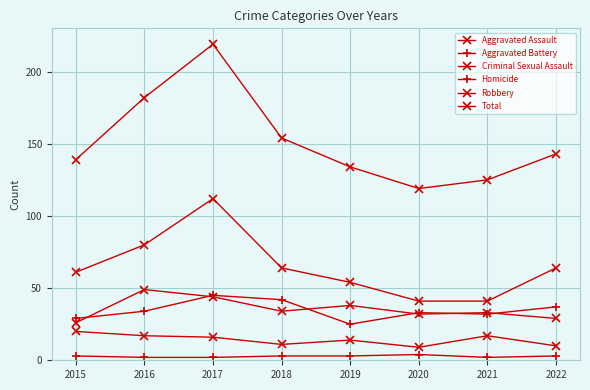

Is this an area chart (filled region under the line)?

No